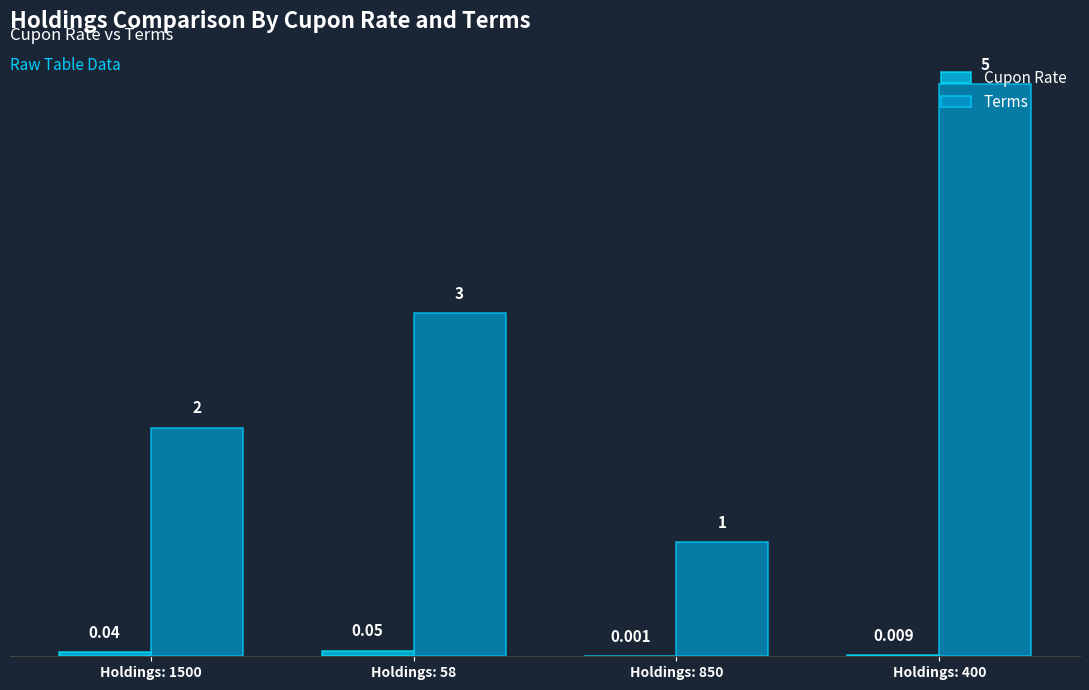

Which series has the largest total across all categories?

Terms